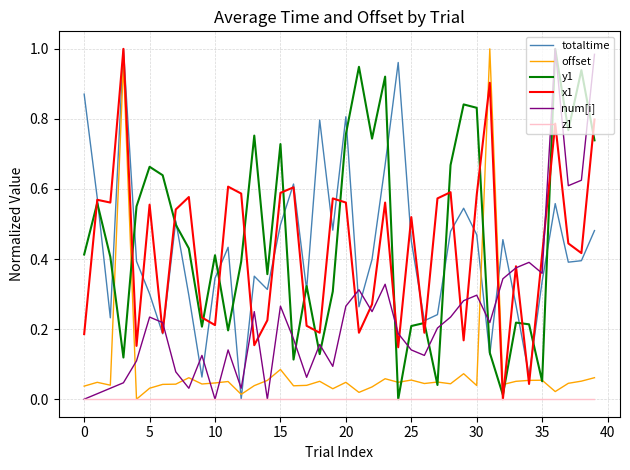

How many intersections are there between totaltime and num[i]?

11